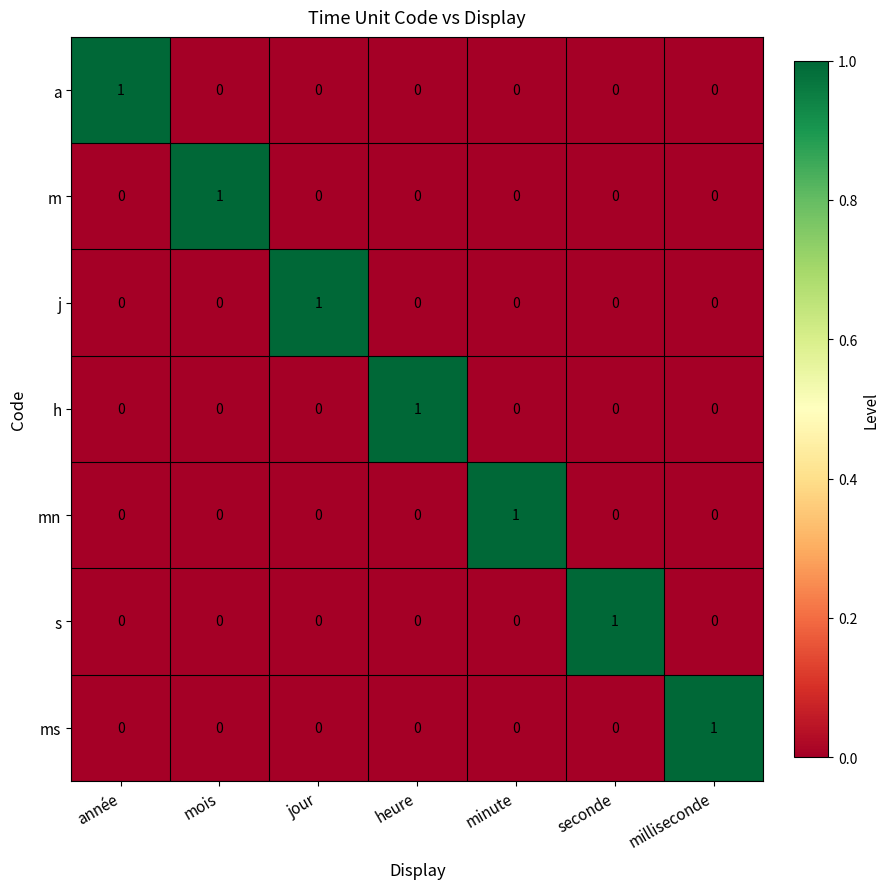

True or false: h has a value of -1 at jour.

False